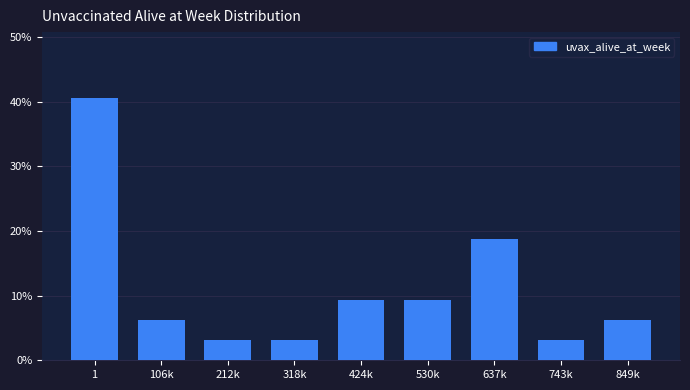

What is the greatest value displayed?

40.6